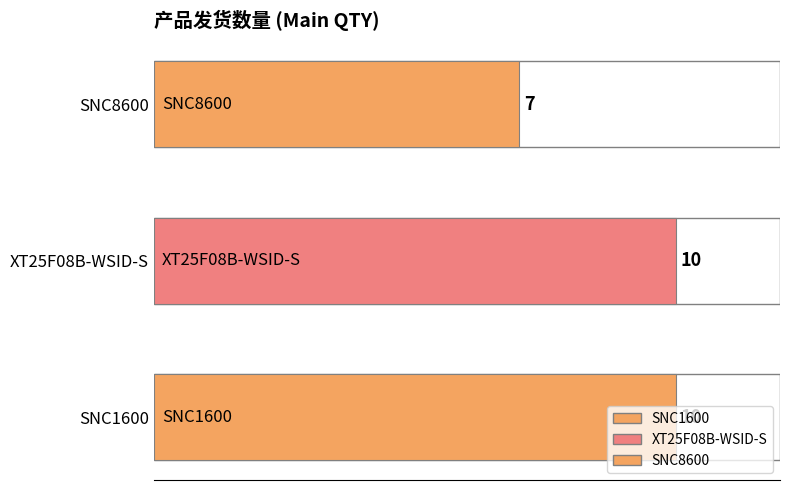

What is the difference between the maximum and minimum values?

3